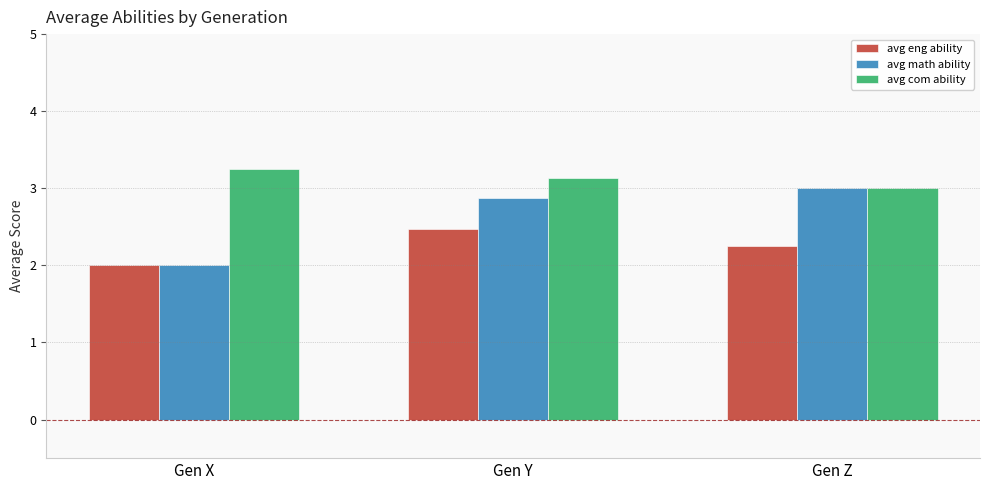

What is the difference between the second highest and minimum values in the avg com ability series?

0.1